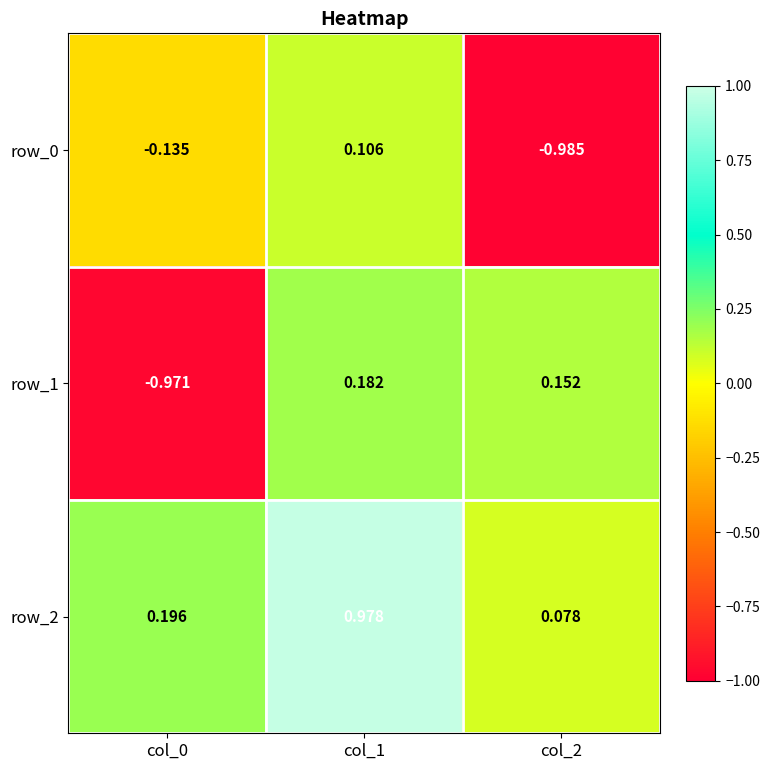

Is the value of row_0 at col_0 greater than the value of row_1 at col_0?

Yes